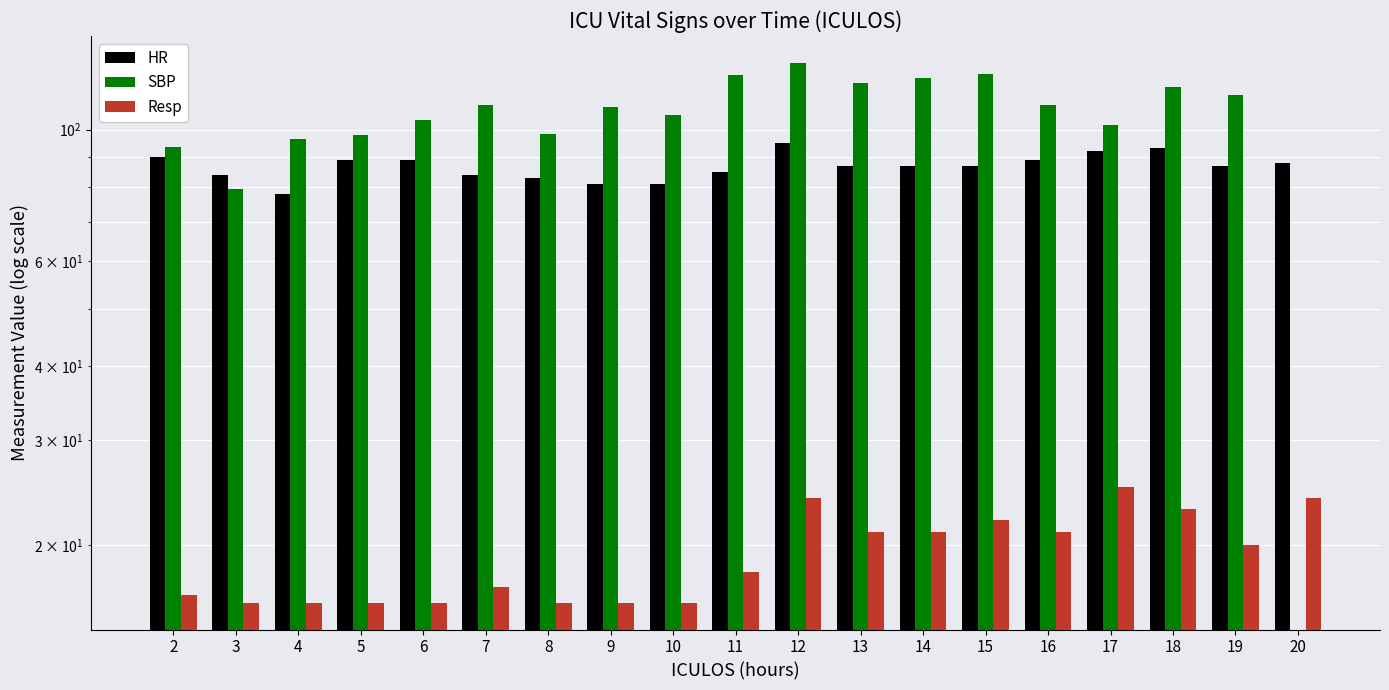

Is the value of SBP at 3 greater than the value of HR at 3?

No